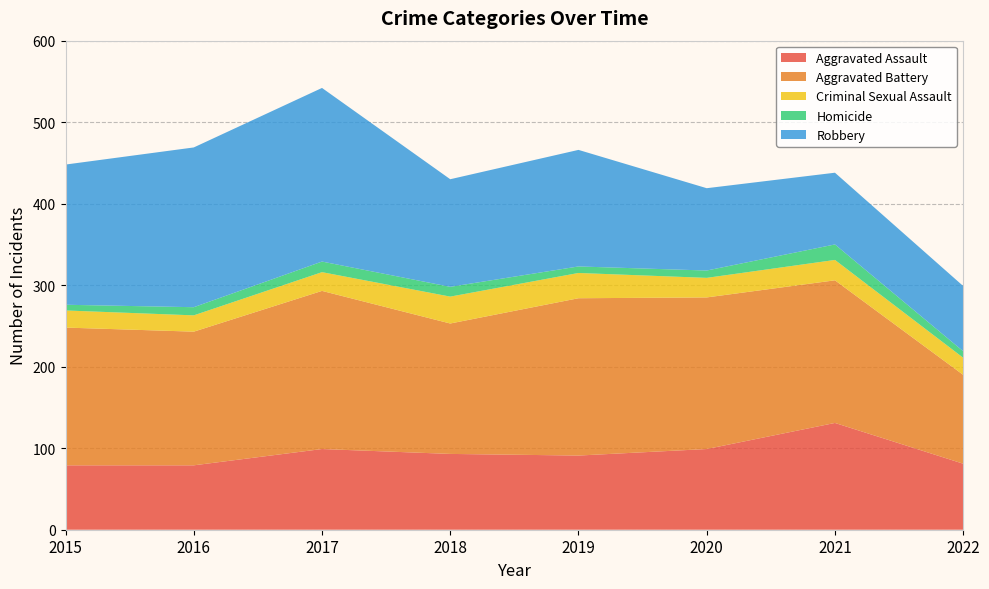

Reading left to right, what are all the values shown in this chart?

Aggravated Assault: 2015=79	2016=79	2017=99	2018=93	2019=91	2020=99	2021=131	2022=81
Aggravated Battery: 2015=169	2016=164	2017=194	2018=160	2019=193	2020=186	2021=175	2022=109
Criminal Sexual Assault: 2015=21	2016=20	2017=23	2018=33	2019=31	2020=24	2021=25	2022=21
Homicide: 2015=7	2016=10	2017=13	2018=12	2019=8	2020=9	2021=19	2022=8
Robbery: 2015=172	2016=196	2017=213	2018=132	2019=143	2020=101	2021=88	2022=80